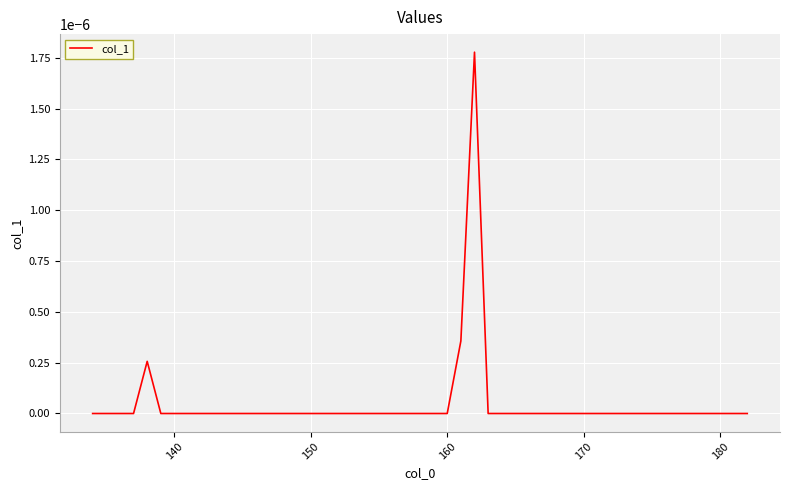

Does the chart have visible grid lines?

Yes